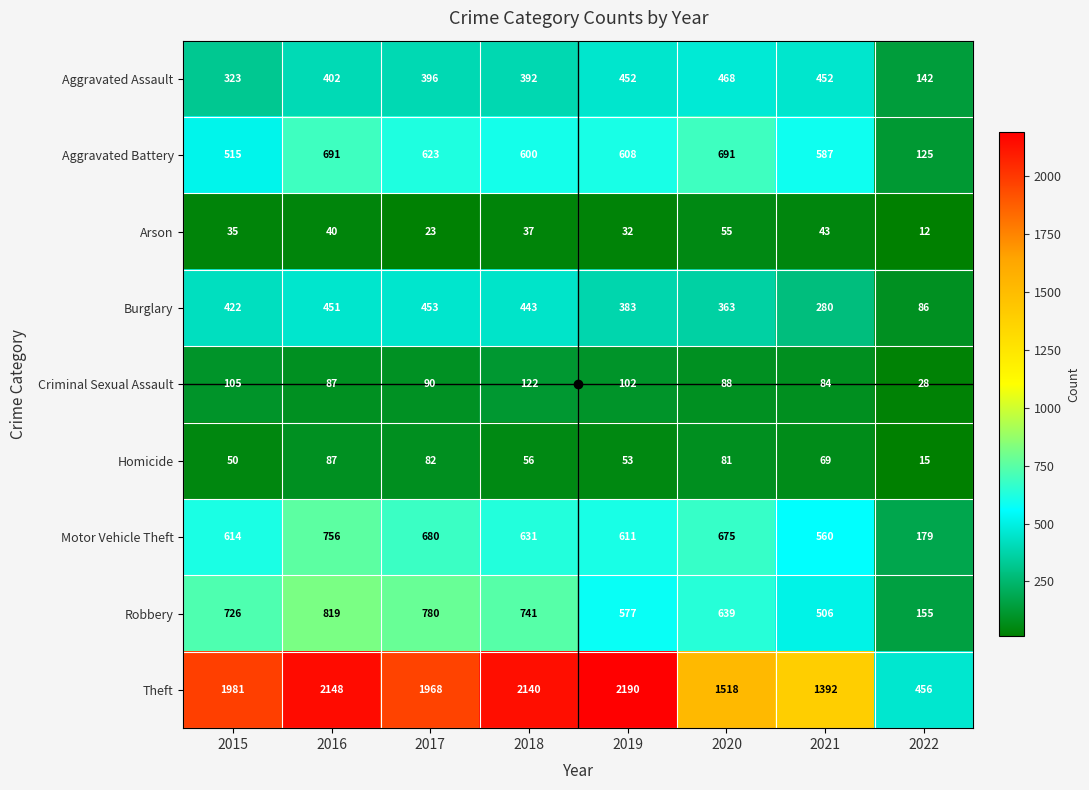

The value of Burglary at 2021 is 91. True or false?

False